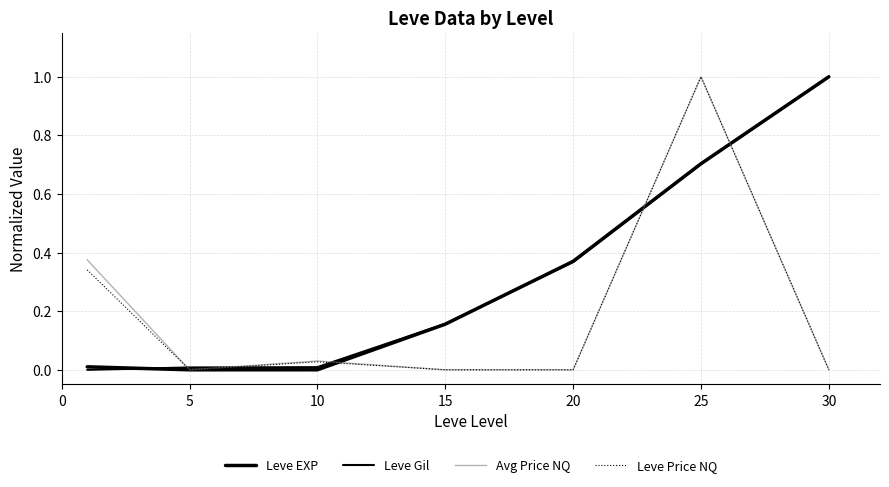

Does the chart display data point markers on the line(s)?

No